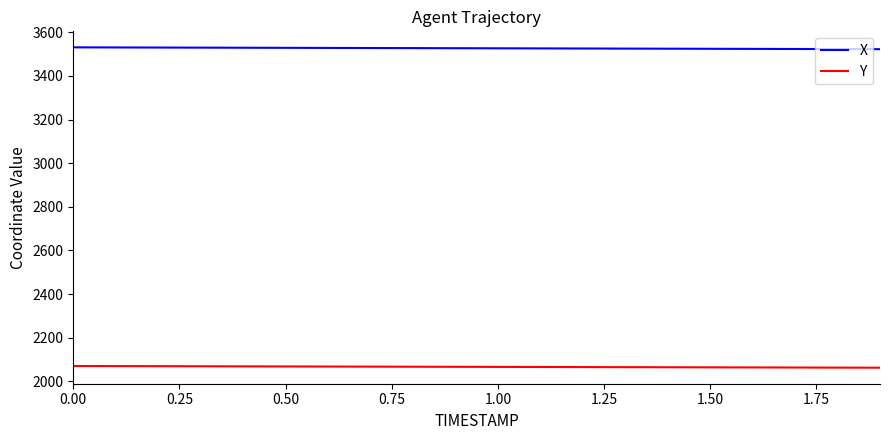

Which series has the largest total across all categories?

X